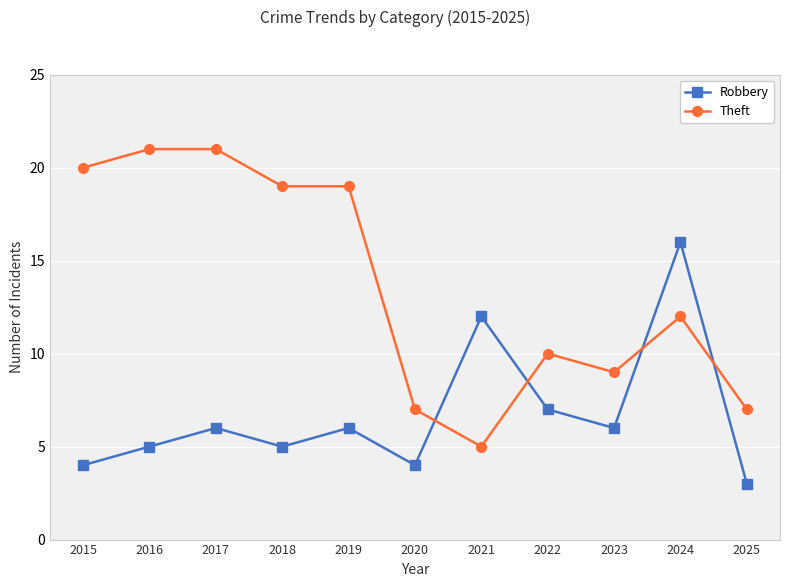

Is it true that Robbery equals 6 at 2017?

True